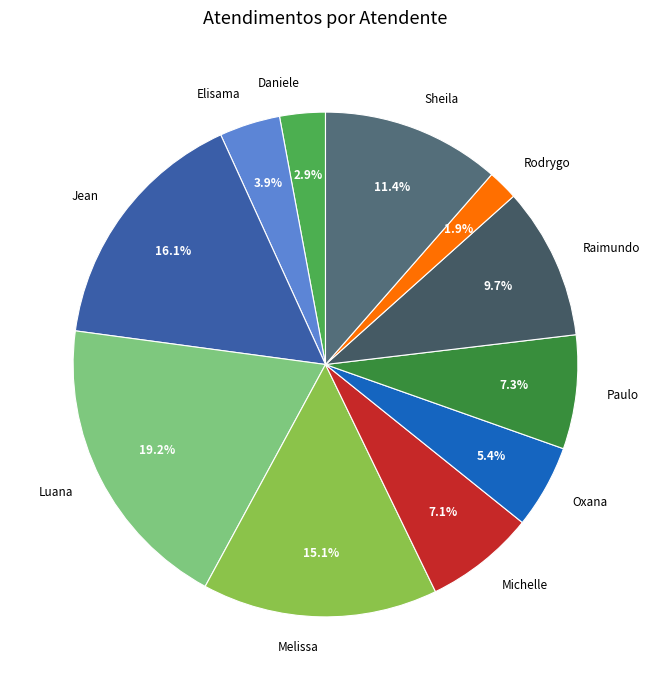

What portion of the pie excludes Rodrygo?

98.1%